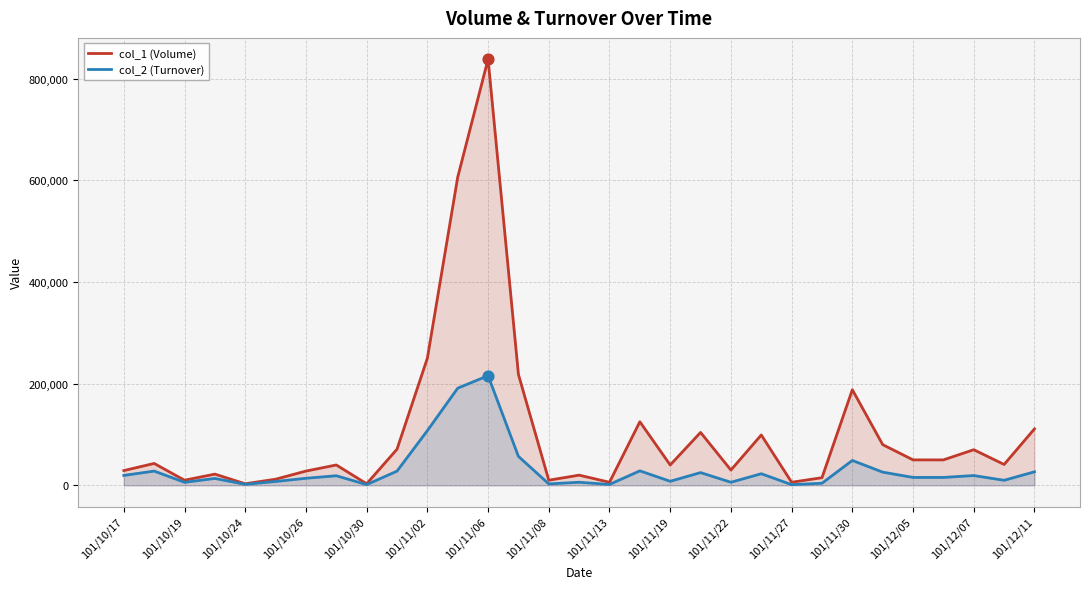

What is the total value across all series at 101/11/27?

7260